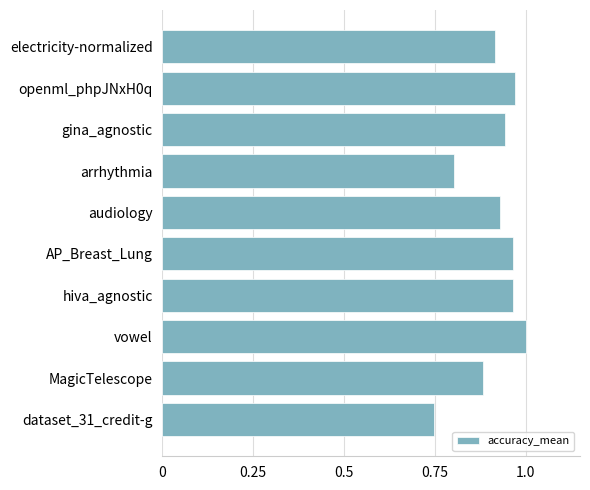

What is the sum of all values?

9.1